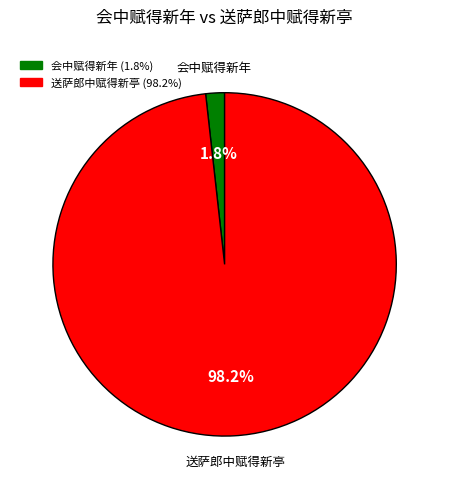

How many segments does this pie chart have?

2